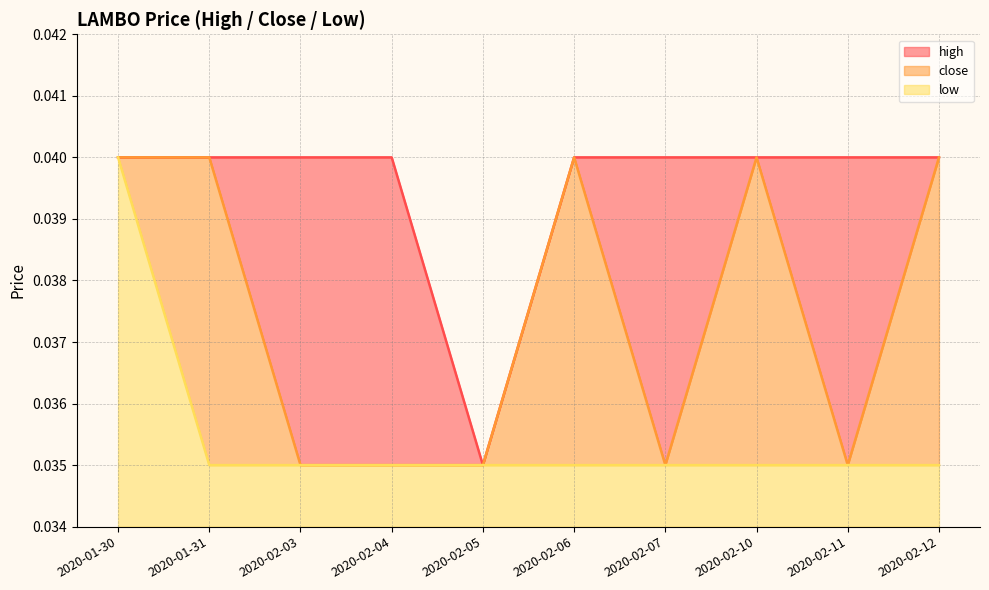

Does the chart have visible grid lines?

Yes